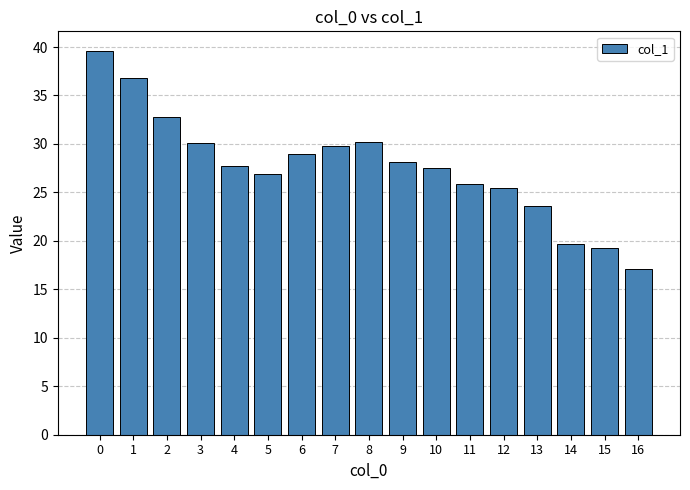

True or false: the data shows 25.4 at 12.

True